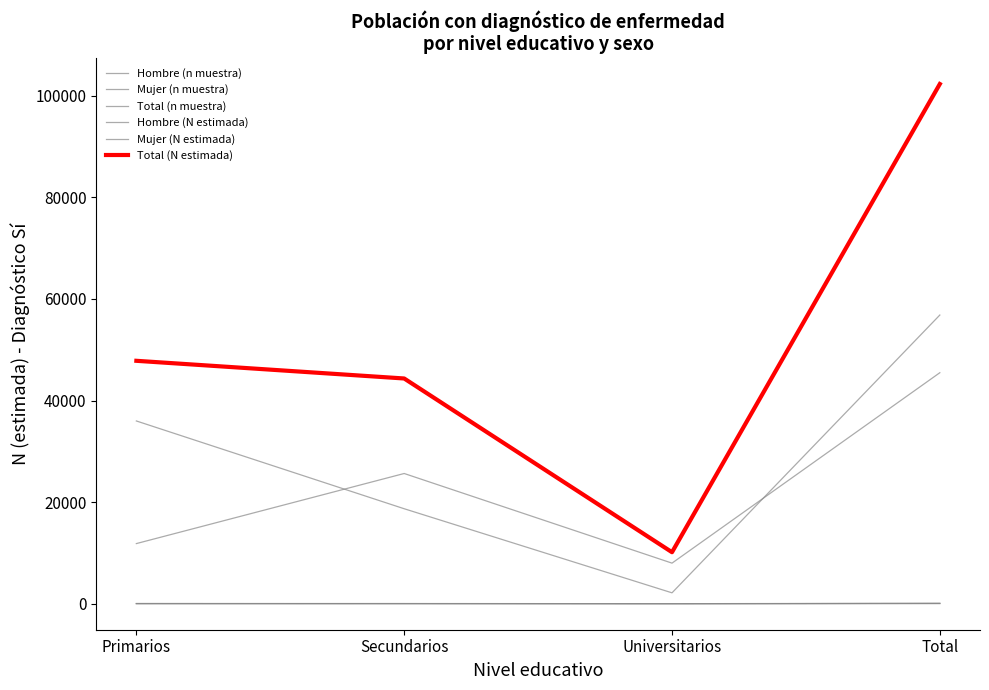

How many series are shown in this chart?

6